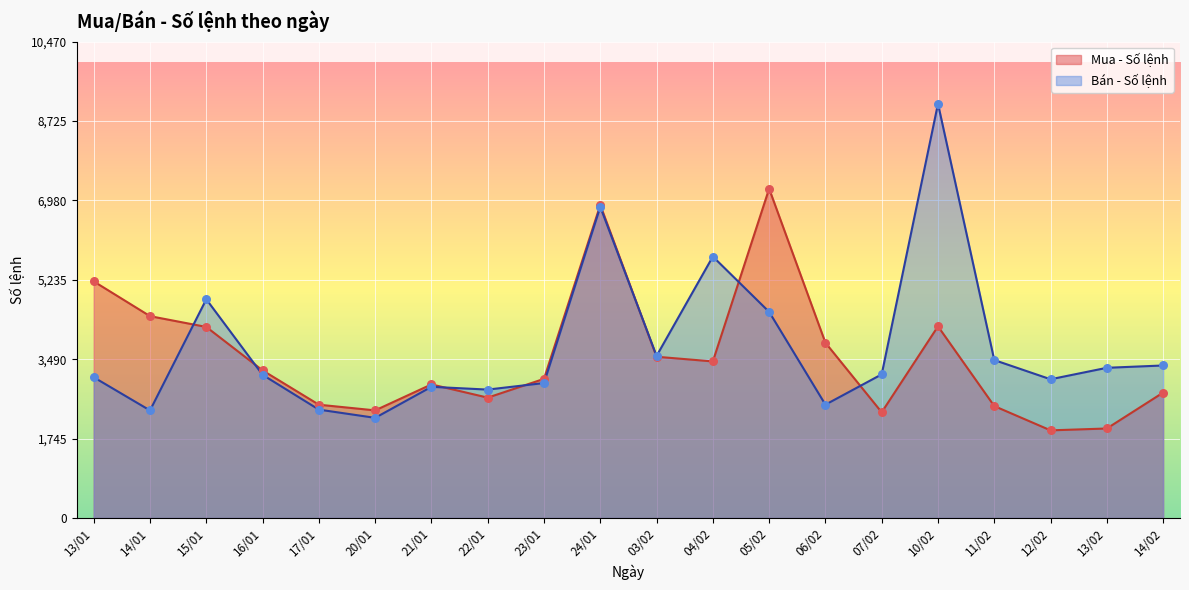

What is the total value across all series at 14/02?

6108